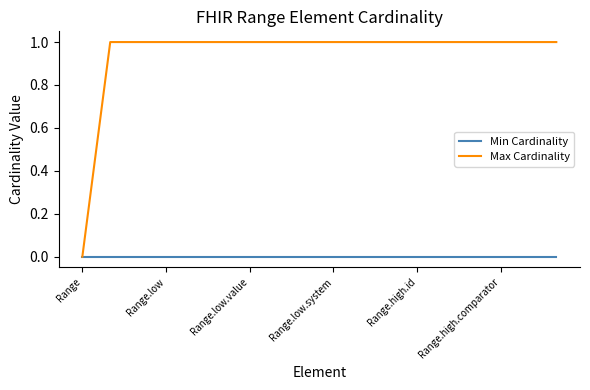

What are all the series names shown in the legend?

Min Cardinality, Max Cardinality